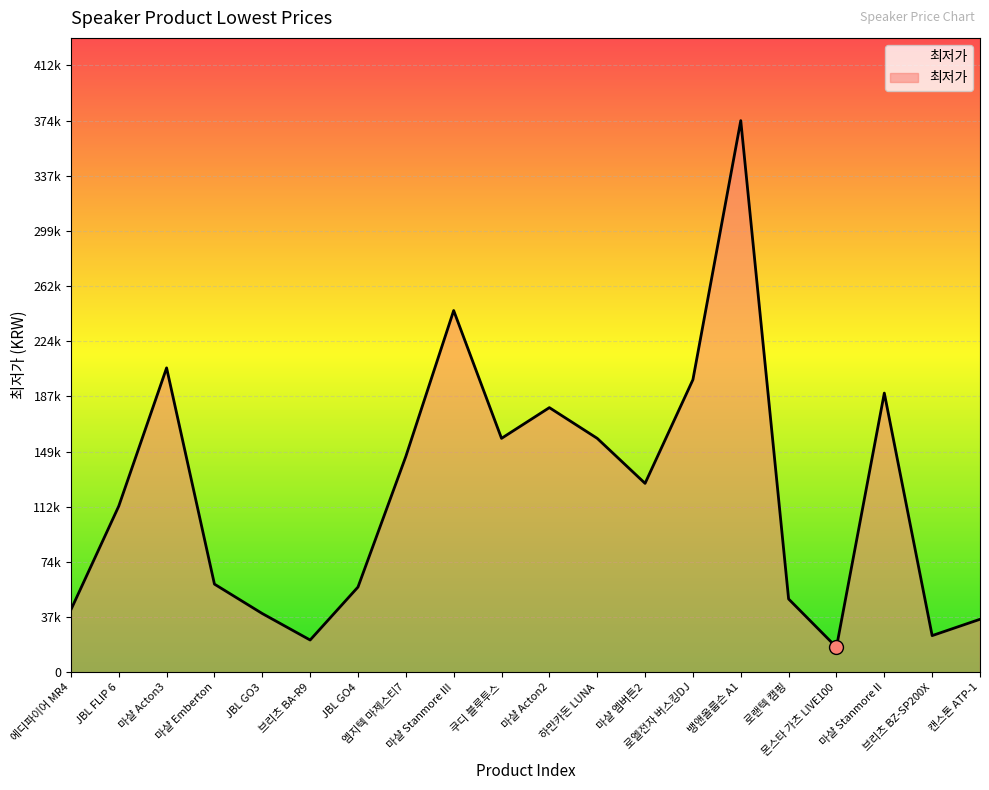

Does the chart display data point markers on the line(s)?

No